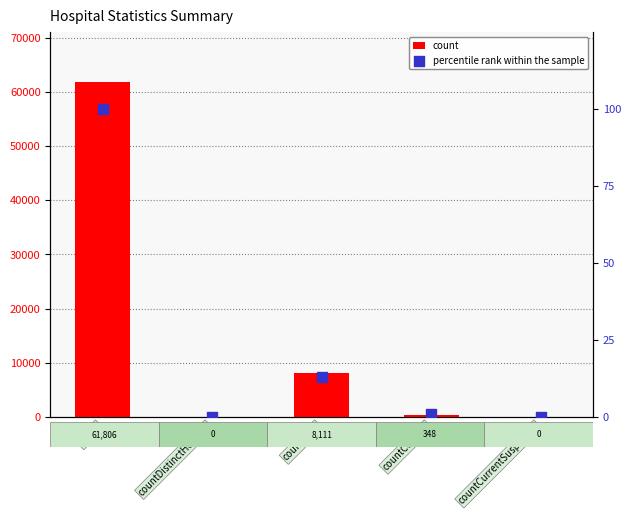

Which series reaches the maximum Y coordinate?

count